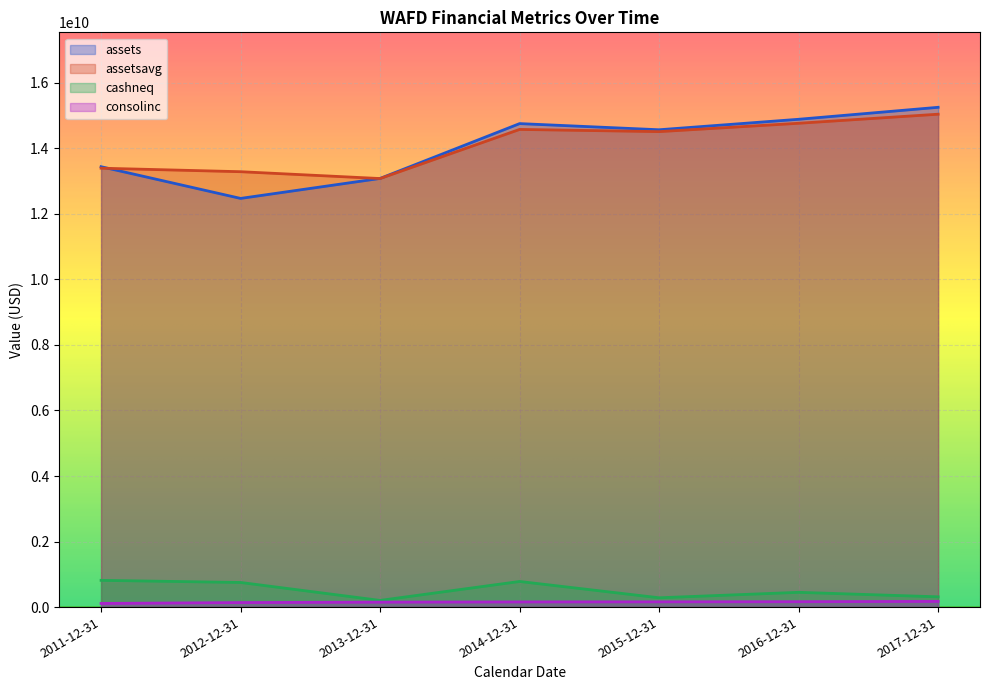

True or false: assetsavg and cashneq cross at least once.

False